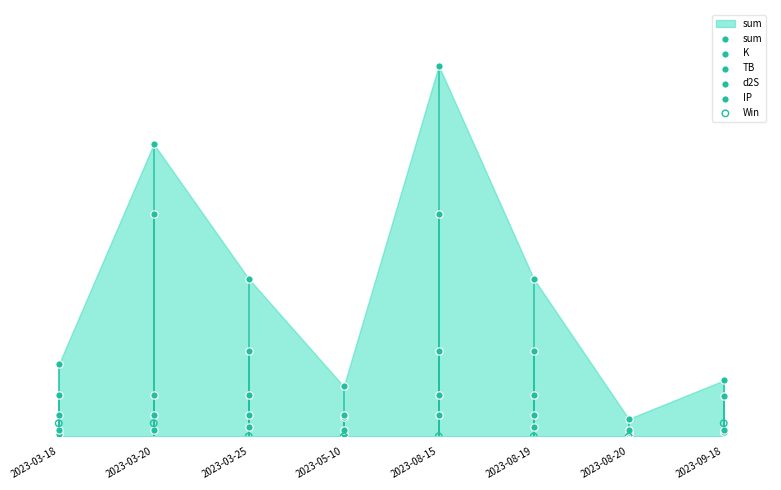

Which series reaches the maximum Y coordinate?

sum